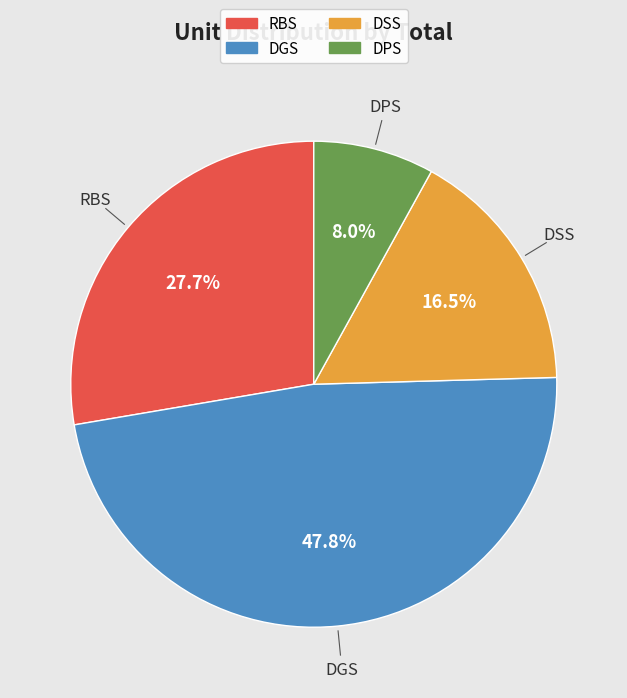

To the nearest percent, what percentage of the pie is DPS?

8%